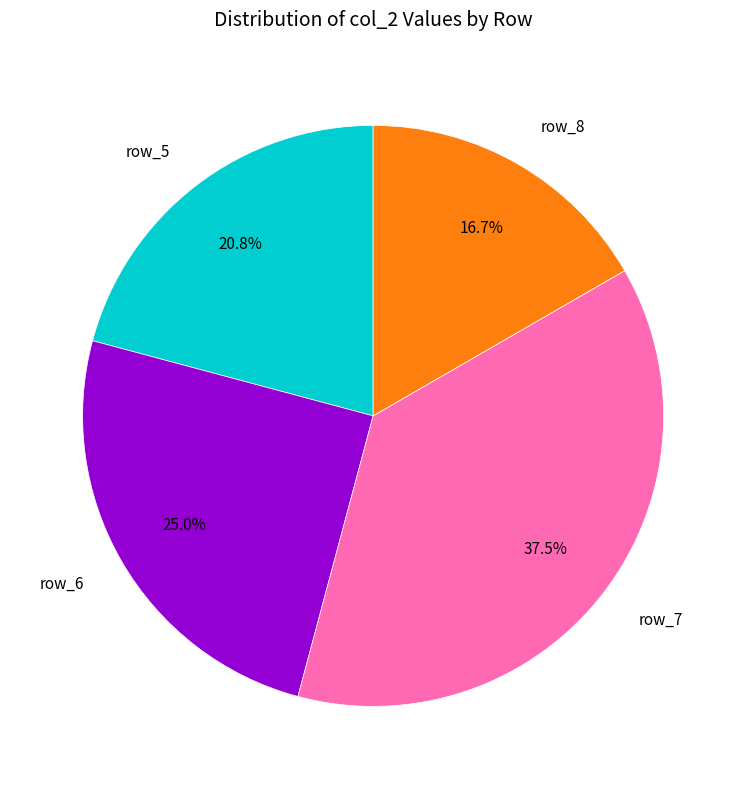

Which has a higher value, row_5 or row_6?

row_6